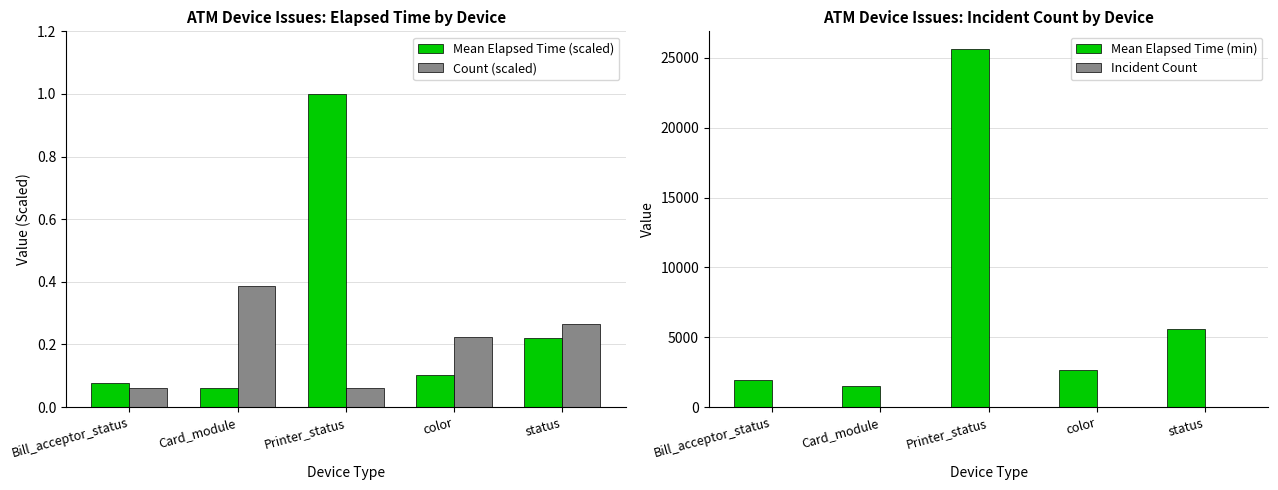

True or false: Count (scaled) has a value of 0.0 at Bill_acceptor_status.

False